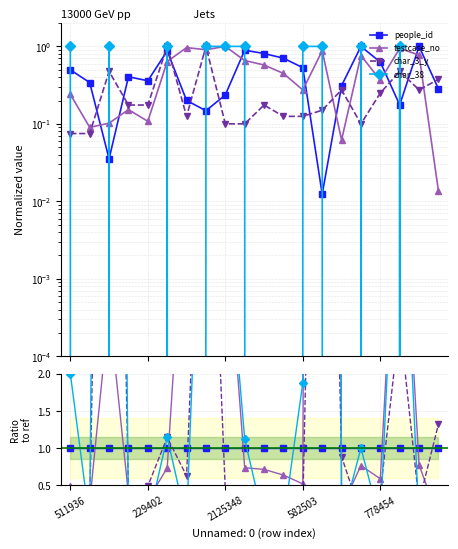

At 9, list the series in order from largest to smallest.

char_38, people_id, testcase_no, char_3_y